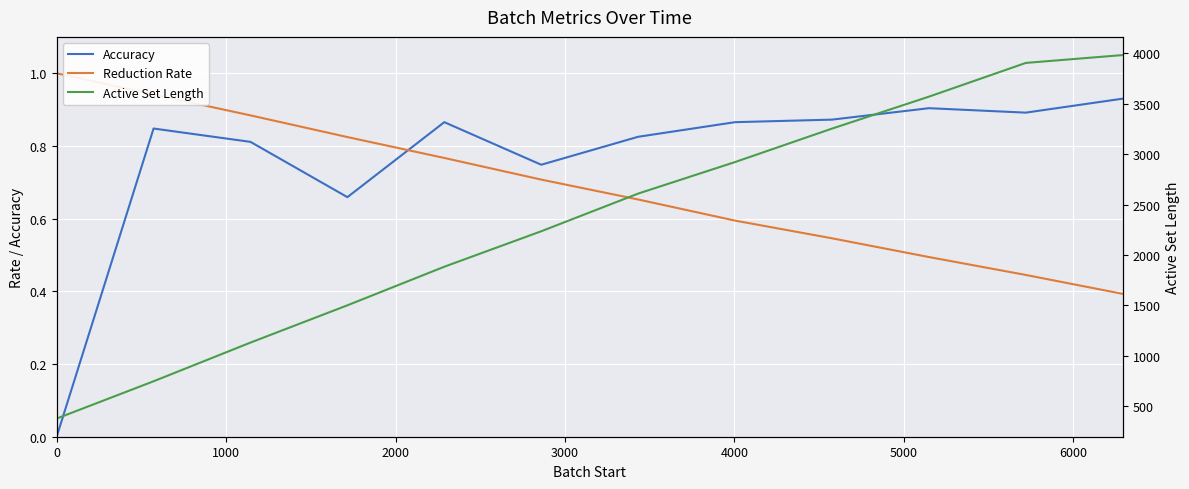

Is it true that Accuracy equals 1.4 at 1000?

False